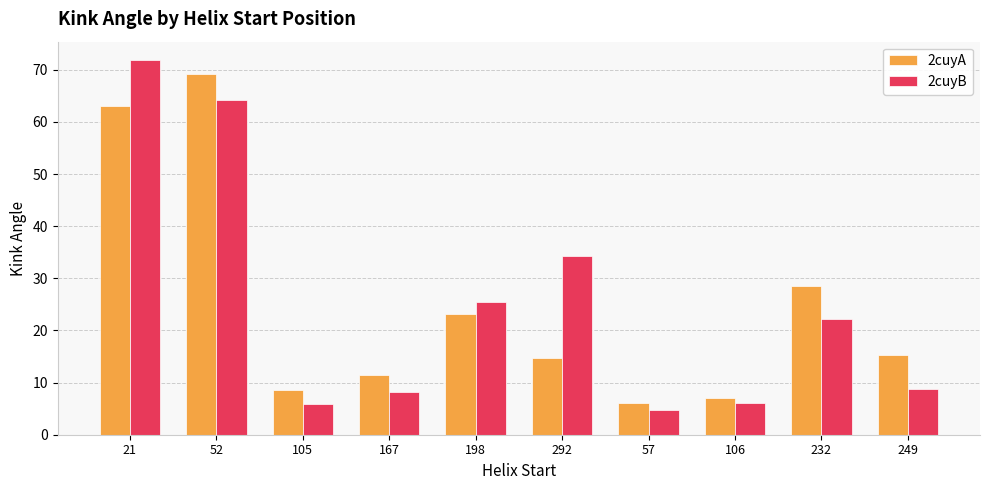

At 232, list the series in order from largest to smallest.

2cuyA, 2cuyB